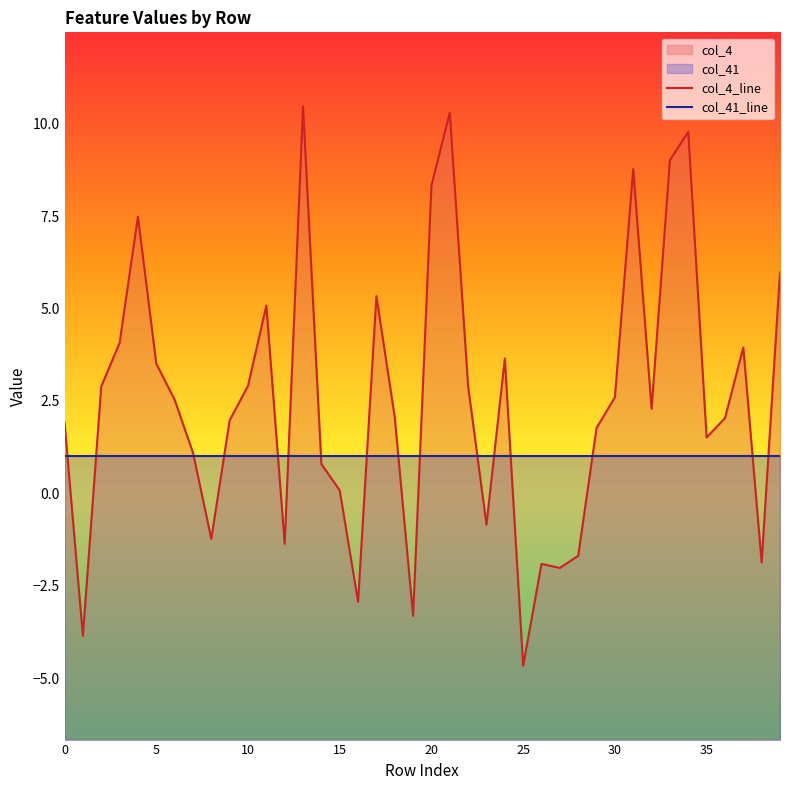

Does the chart have visible grid lines?

No